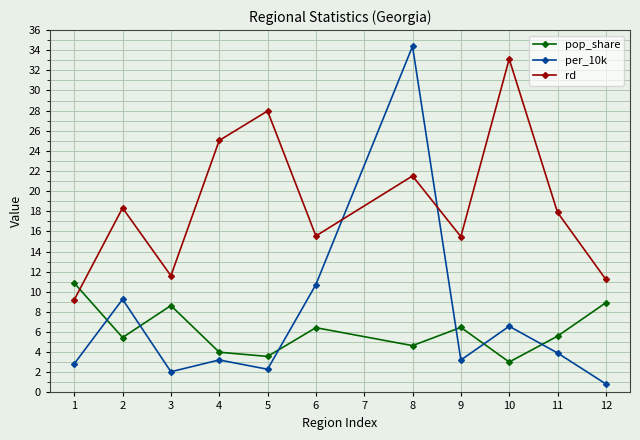

How many lines are shown in the chart?

3